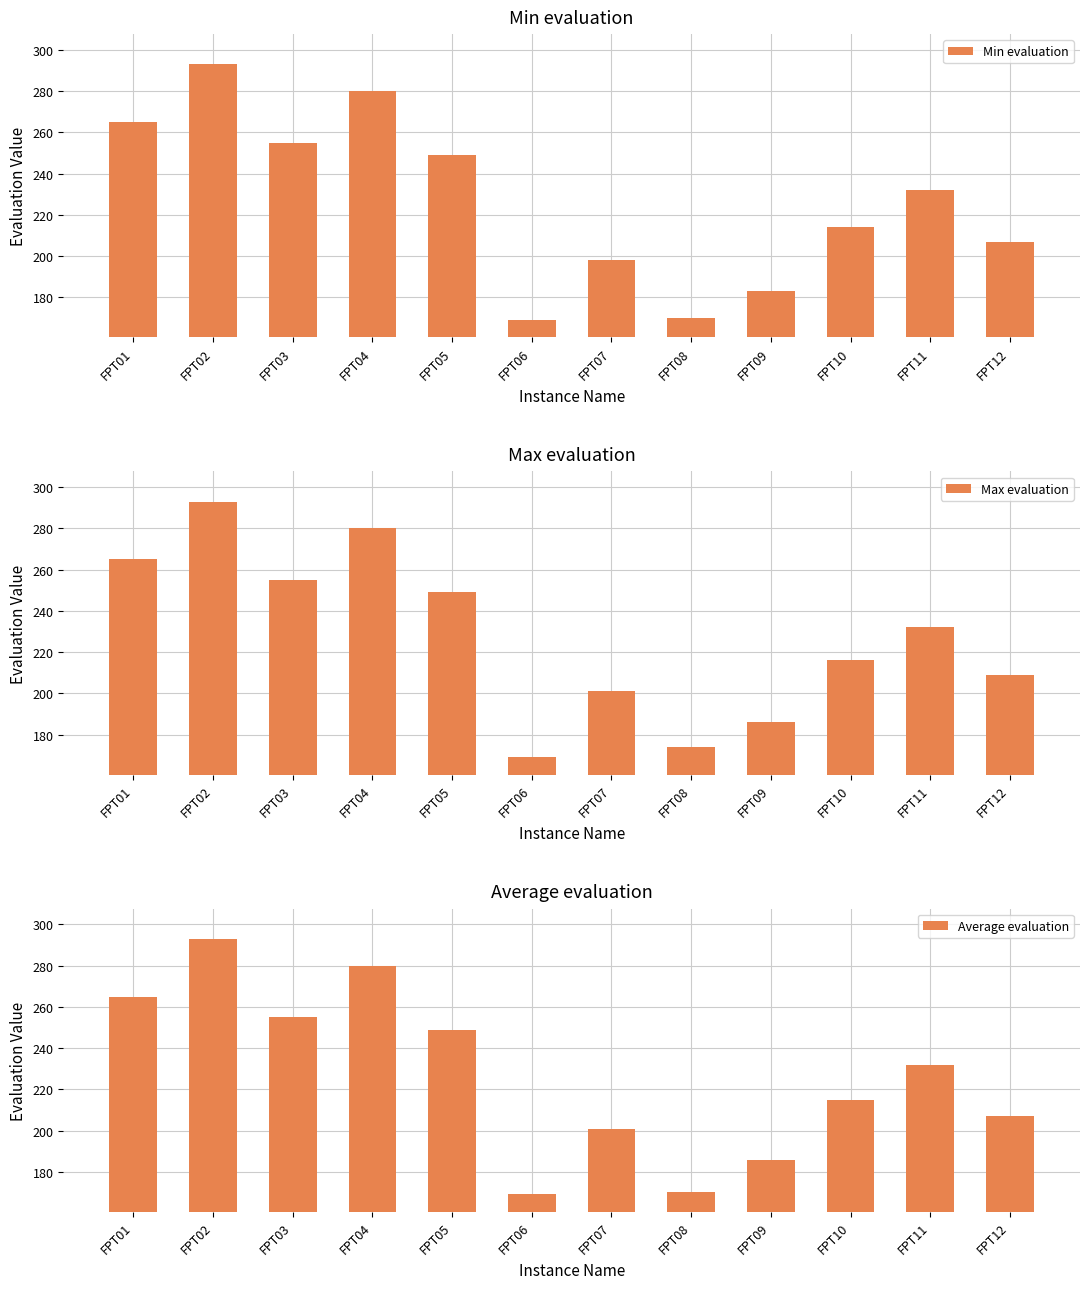

At which label does Max evaluation reach its peak?

FPT02